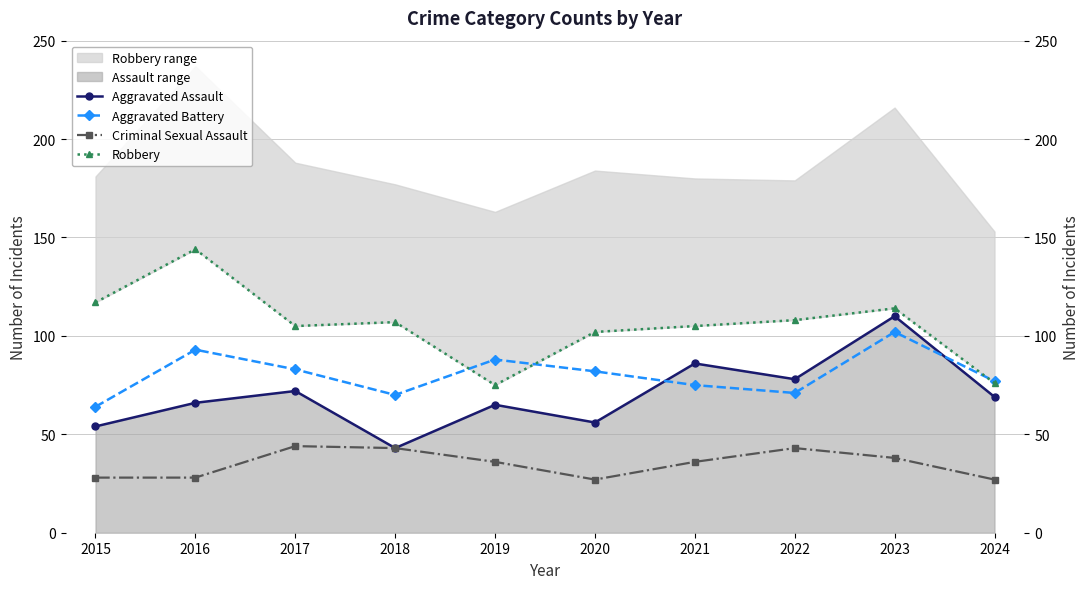

Reading left to right, list all the values displayed in this chart.

Aggravated Assault: 54	66	72	43	65	56	86	78	110	69
Aggravated Battery: 64	93	83	70	88	82	75	71	102	77
Criminal Sexual Assault: 28	28	44	43	36	27	36	43	38	27
Robbery: 117	144	105	107	75	102	105	108	114	76